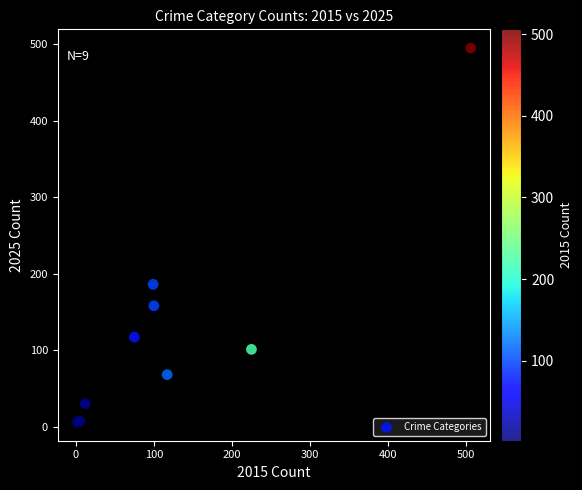

What Y value in the scatter plot is closest to 250?

186